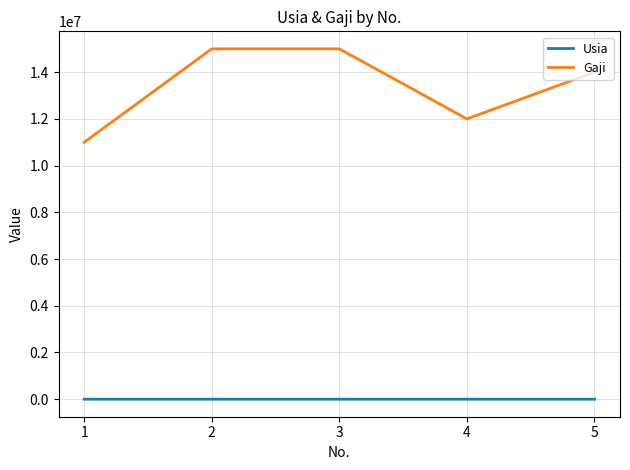

What is the greatest value displayed?

15000000